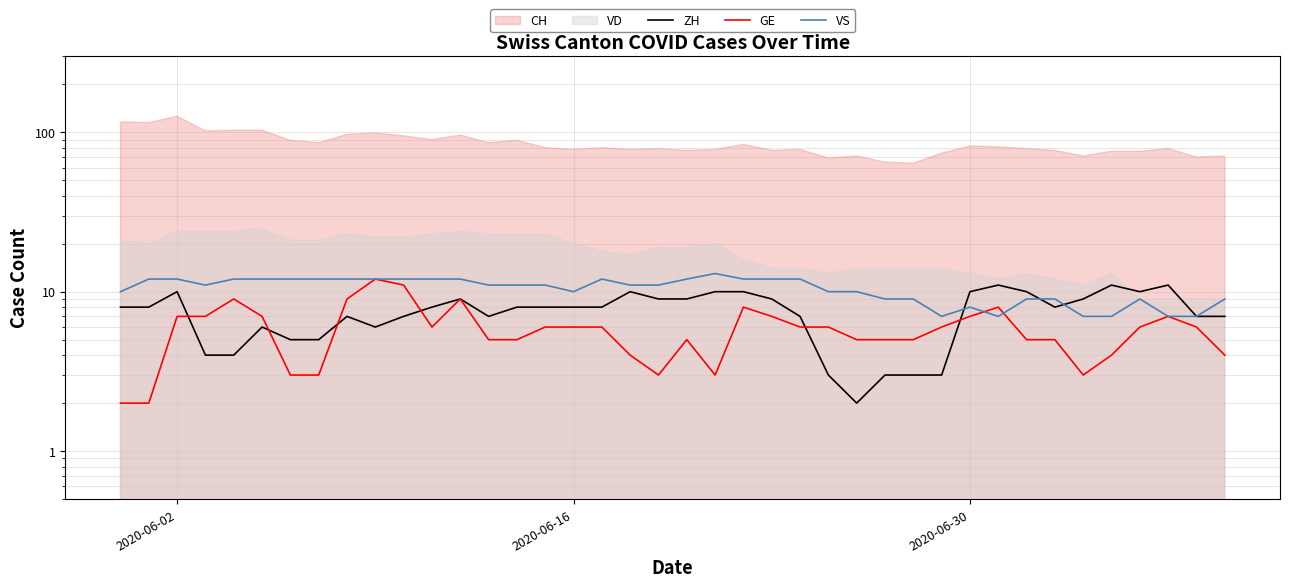

How many intersections are there between GE and ZH?

6